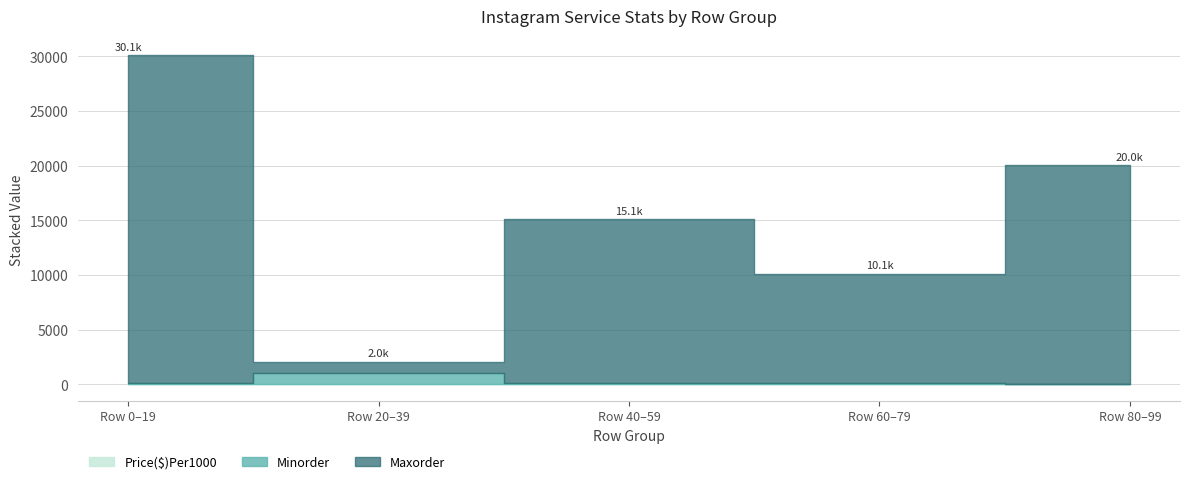

The value of Price($)Per1000 at Row 20-39 is 26.4. True or false?

False